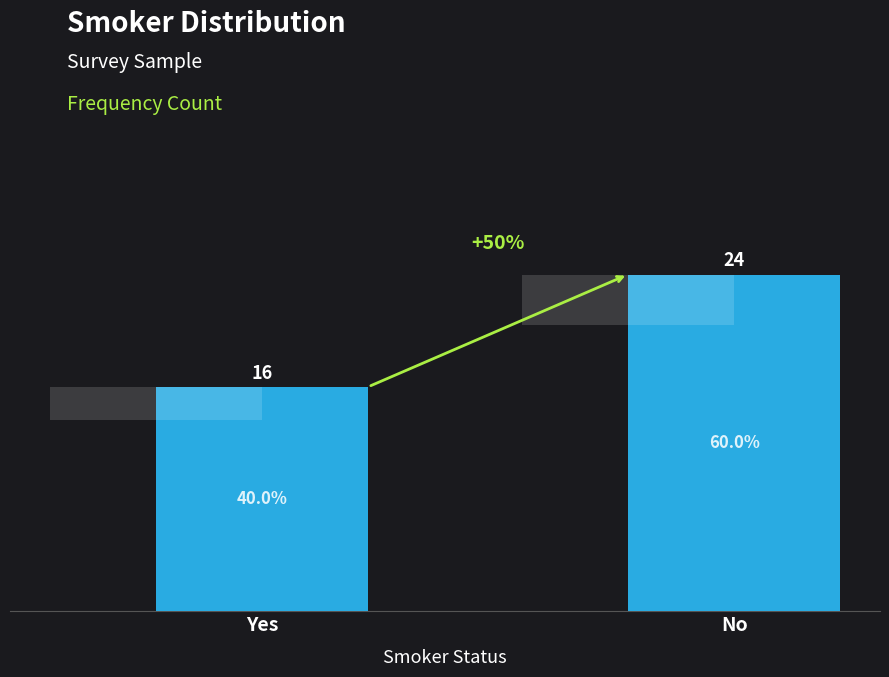

What is the smallest value displayed?

16